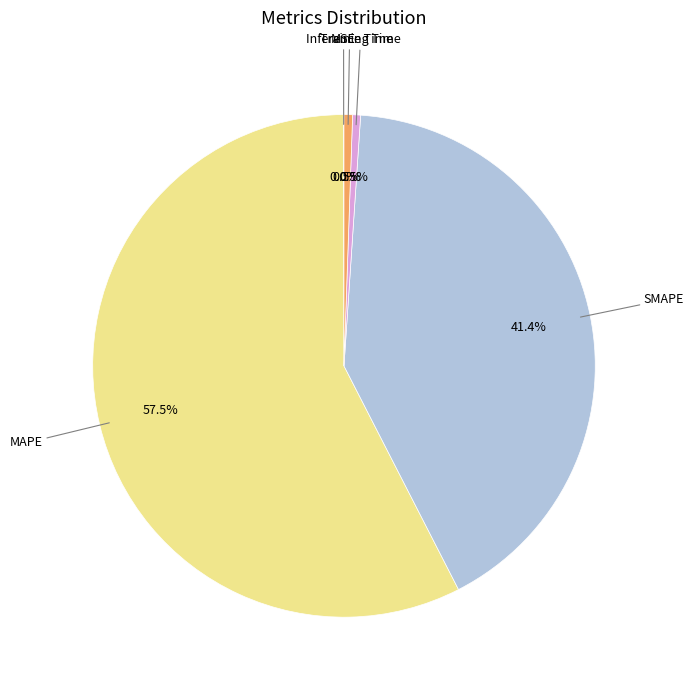

Does any single category account for the majority?

Yes